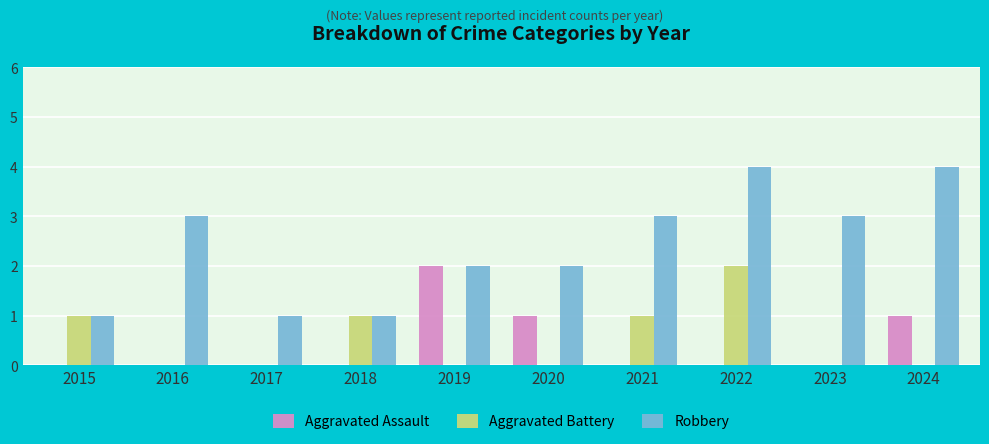

What is the highest value of the Robbery series?

4